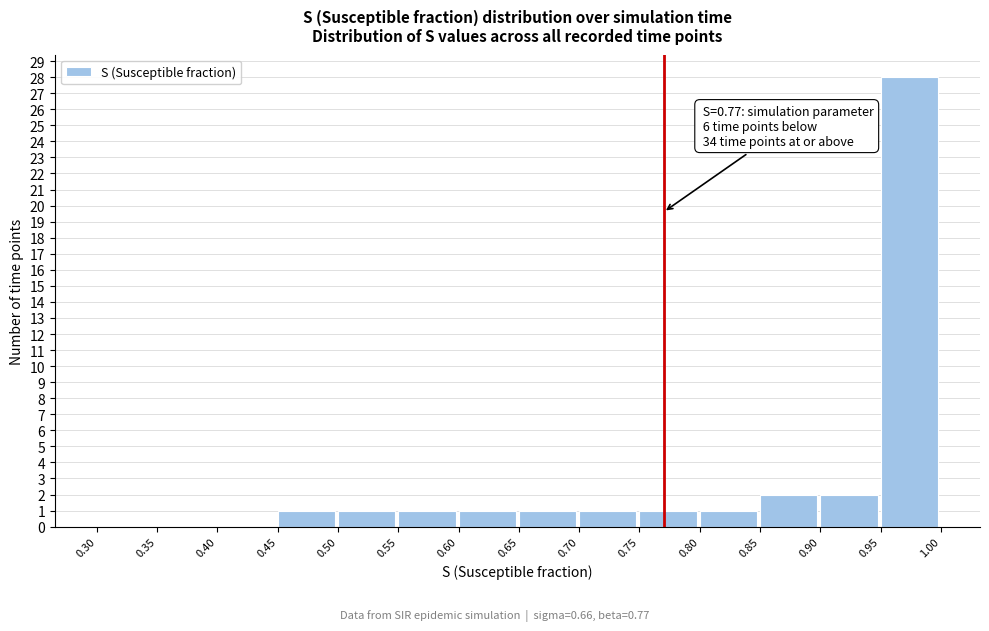

Over which range of the x-axis is the bar tallest?

0.95 to 1.00